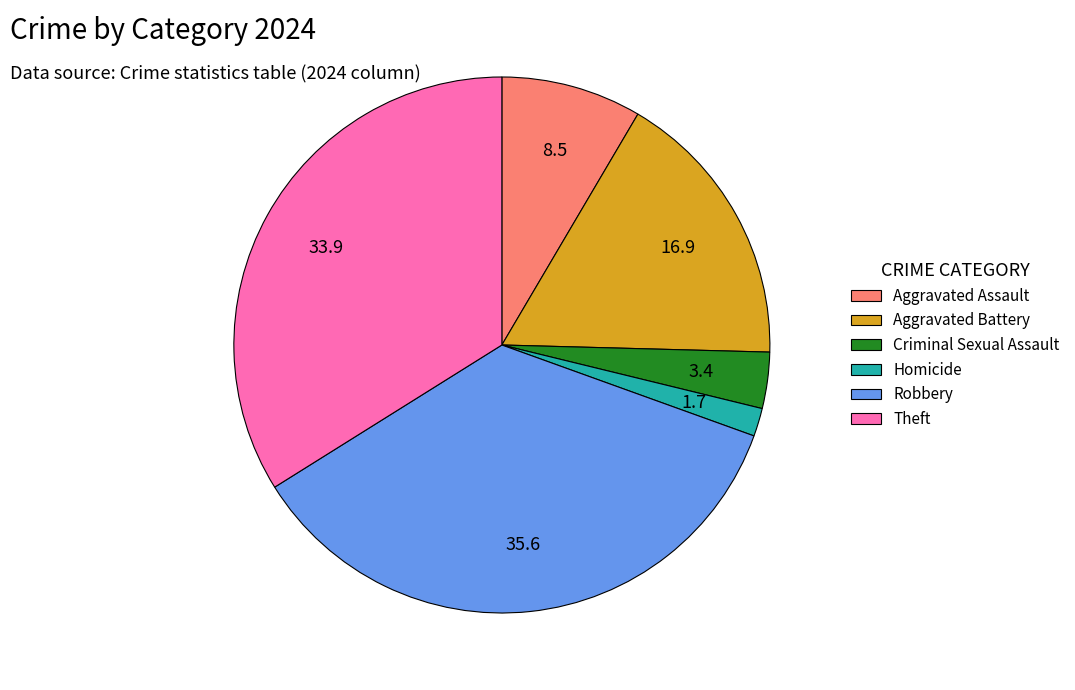

Is it true that Aggravated Battery is 25% of the pie?

False